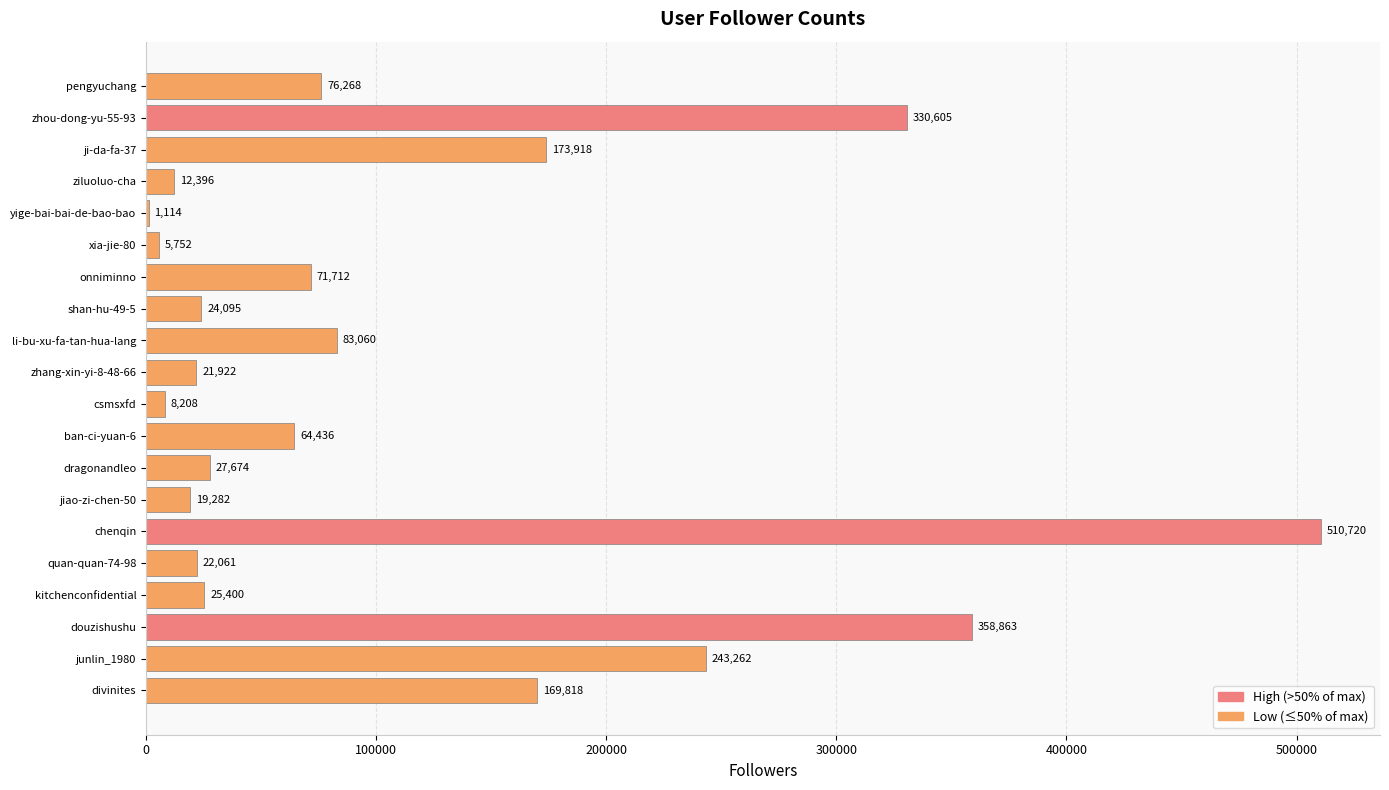

What is the sum of the values at shan-hu-49-5 and chenqin?

534815